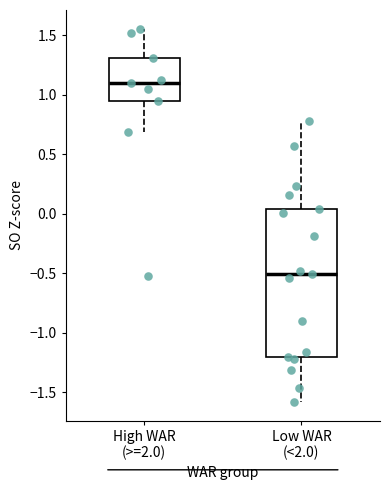

Which box is the tallest, from its lower edge to its upper edge?

Low WAR (<2.0)